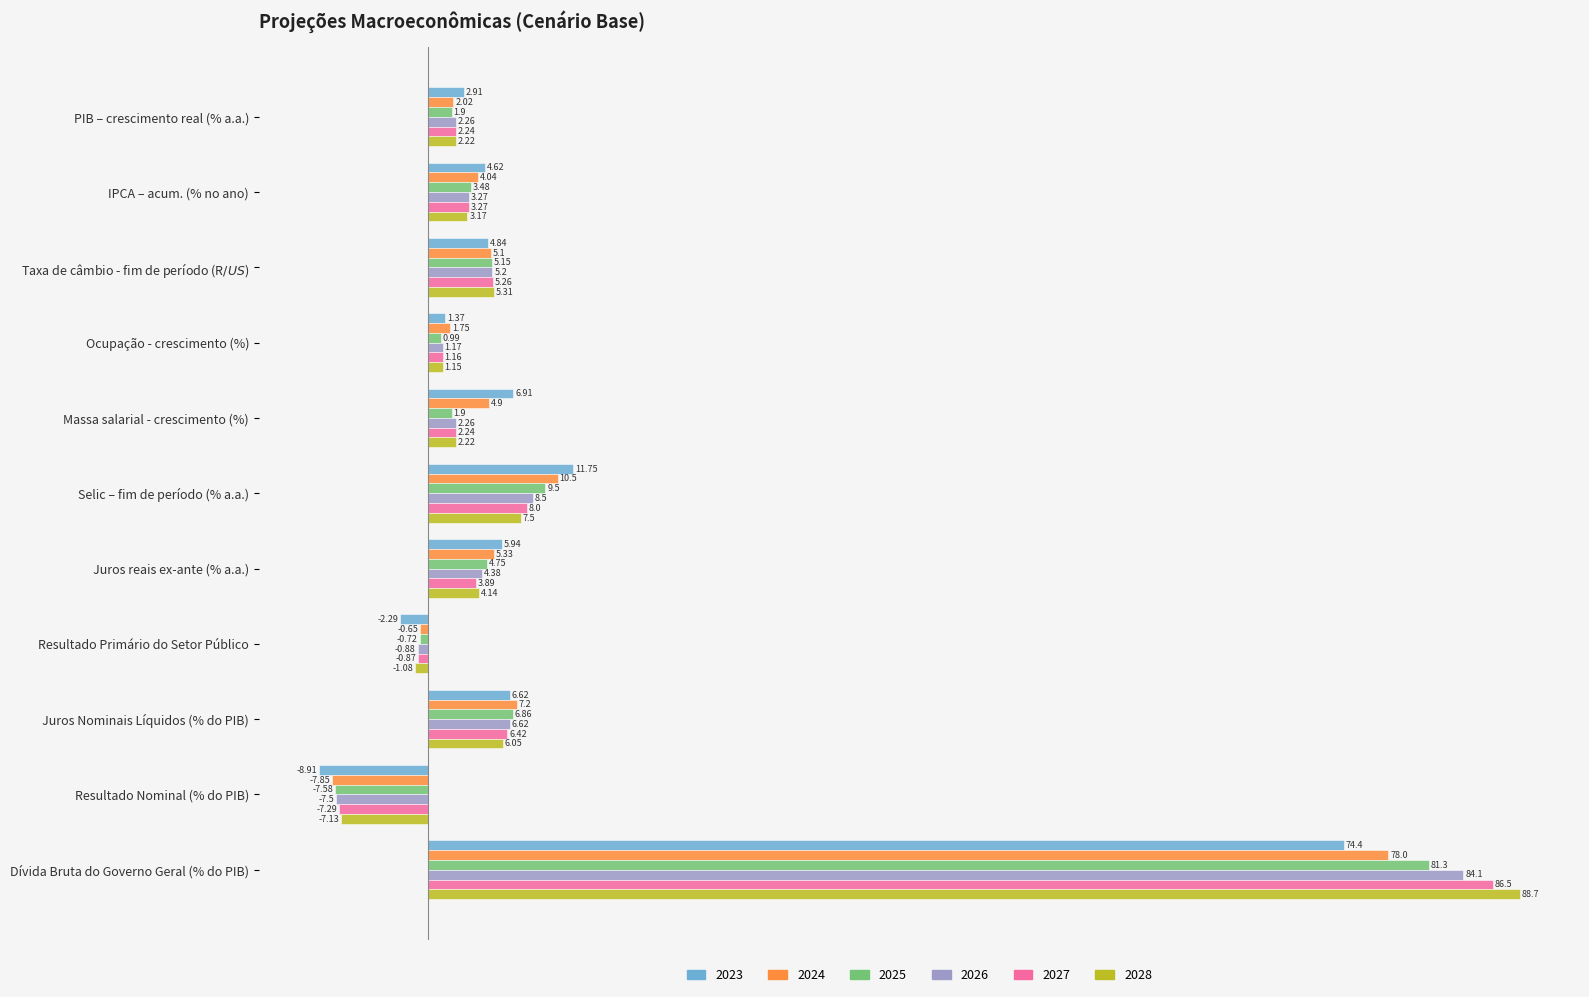

What is the difference between the second highest and second lowest values in the 2027 series?

8.9